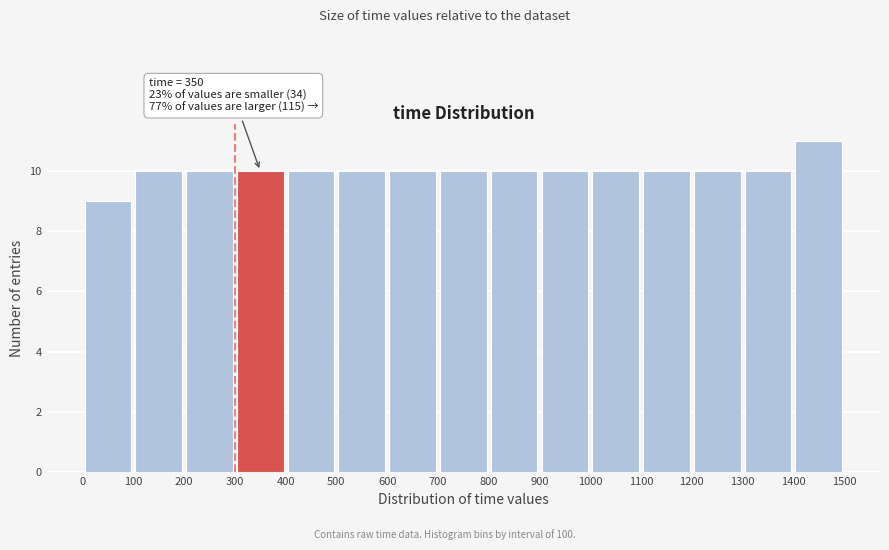

Which range on the x-axis has the tallest bar?

1400 to 1500